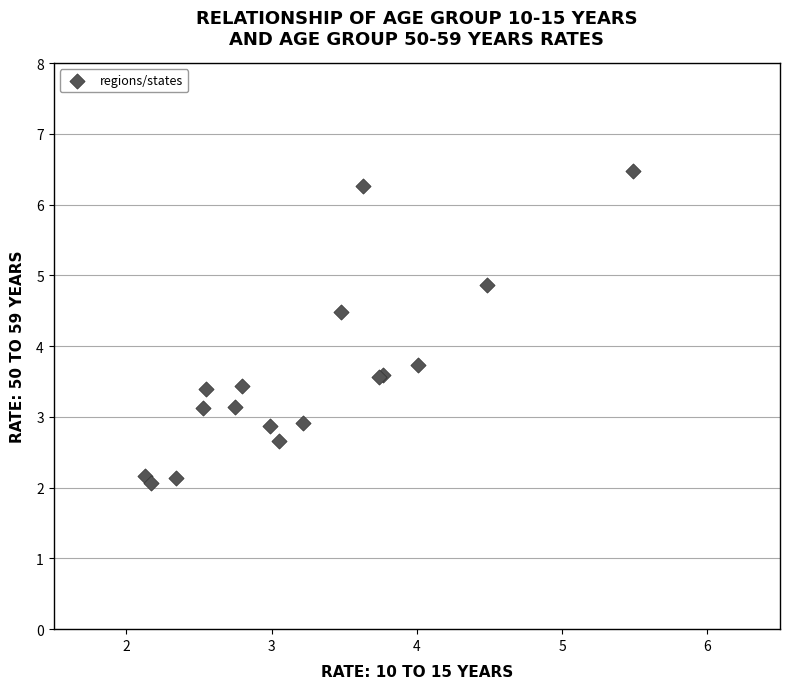

What Y value in the scatter plot is closest to 4?

3.7